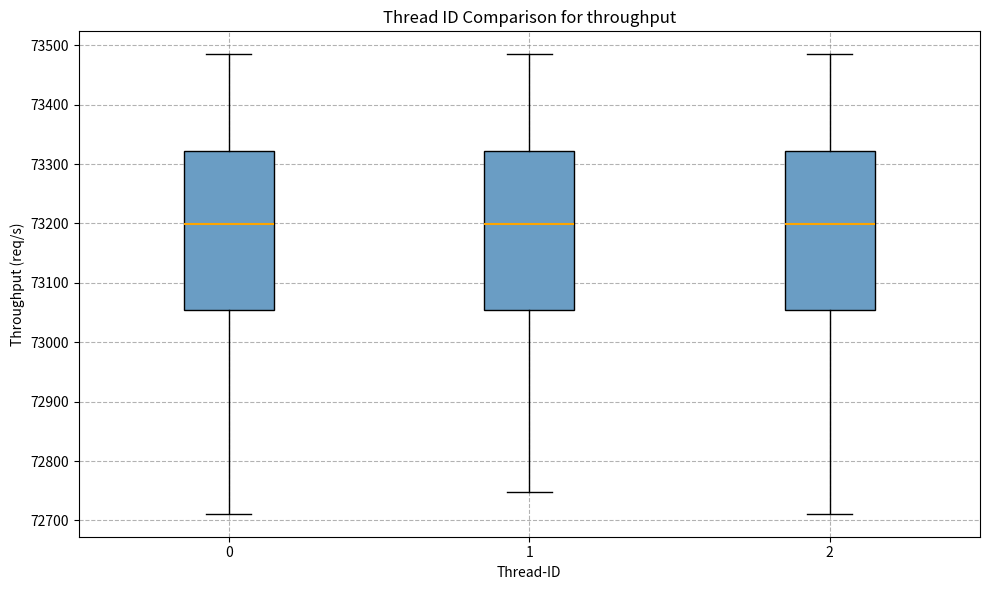

Reading left to right, read every box against the y-axis: the position of its median line, the range the box covers, and the ends of its whiskers. The values are not printed on the chart, so give them approximately, as read against the axis.

0: median 73200, box 73050 to 73320, whiskers 72710 to 73480
1: median 73200, box 73050 to 73320, whiskers 72750 to 73480
2: median 73200, box 73050 to 73320, whiskers 72710 to 73480